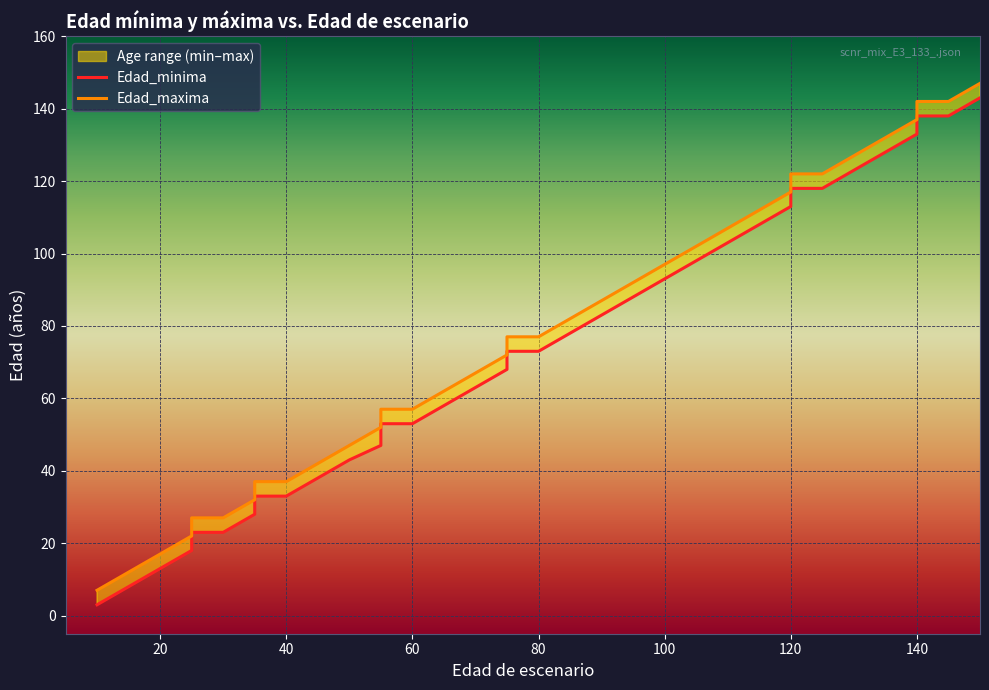

Which series has the widest spread of values?

Edad_maxima